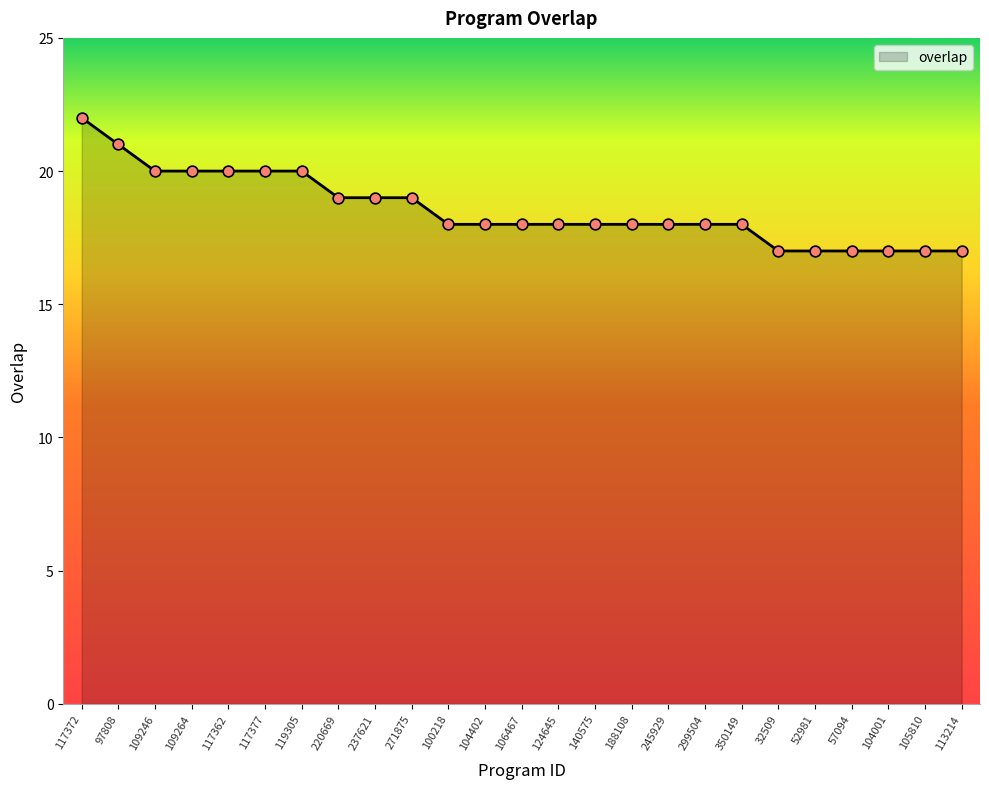

Between 119305 and 104402, which is larger?

119305